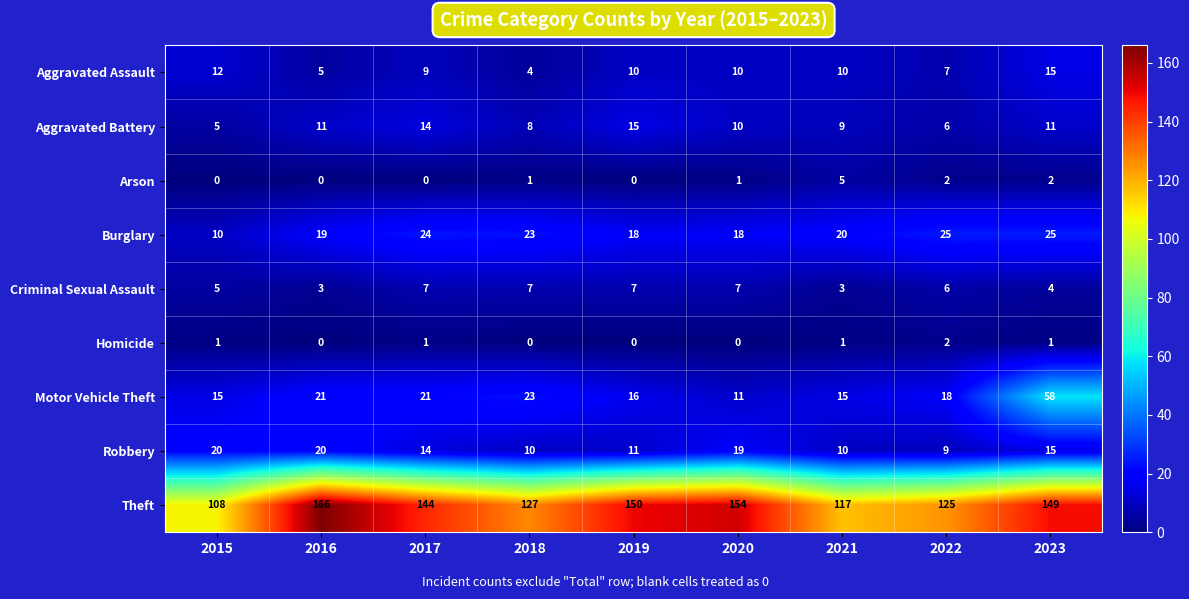

How many data points in Burglary are less than 20?

4